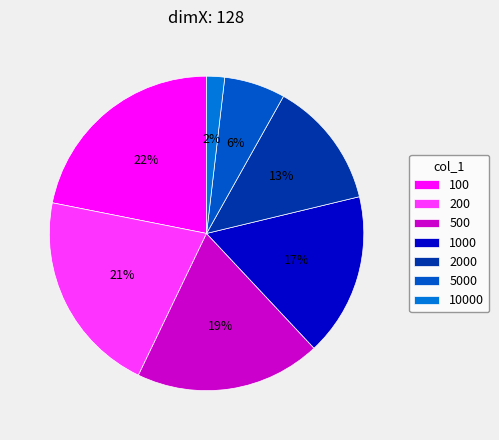

Does 500 account for over 50% of the chart?

No